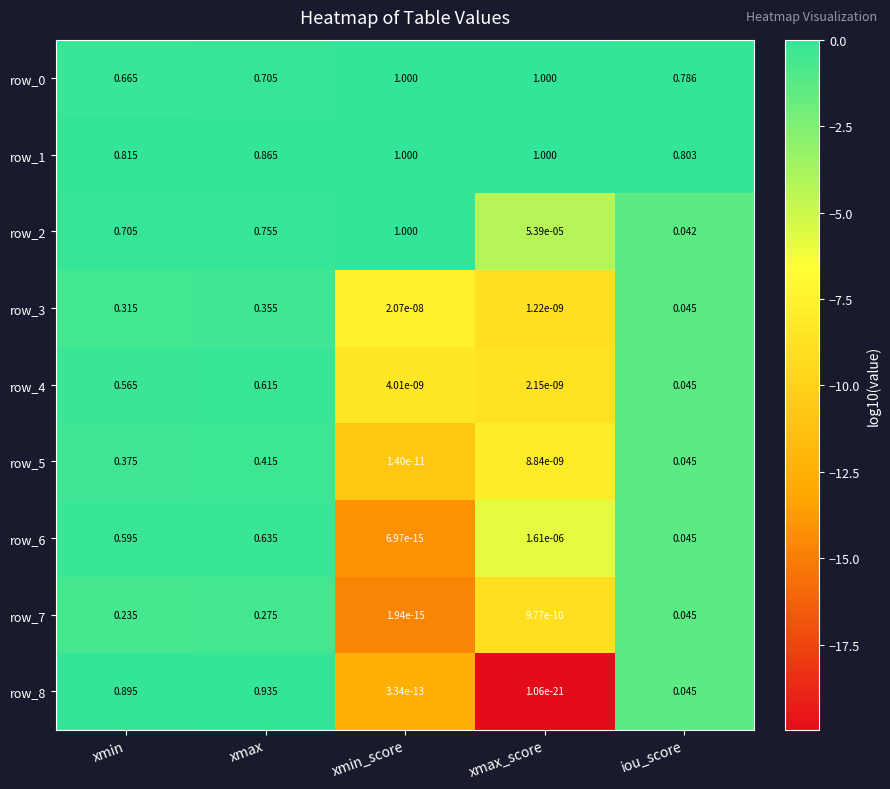

What is the total value across all series at xmax?

5.6